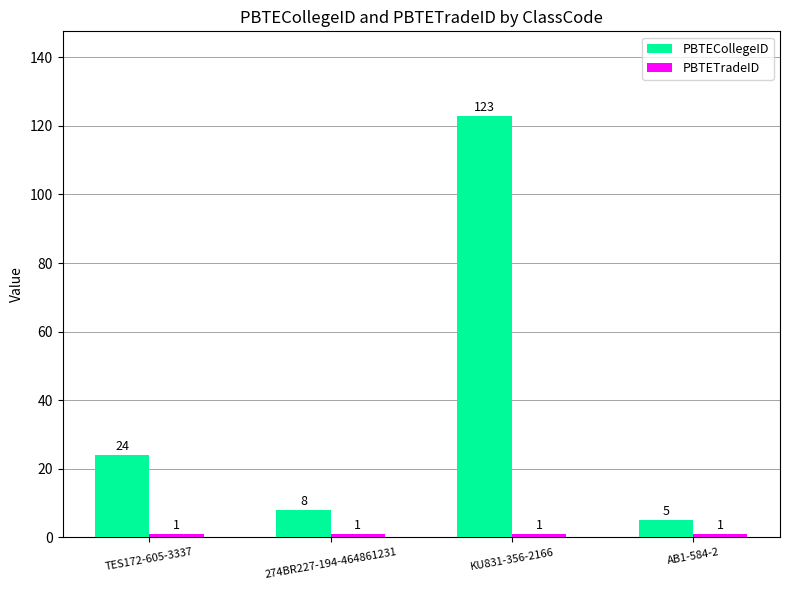

Which series has the largest range (max minus min)?

PBTECollegeID